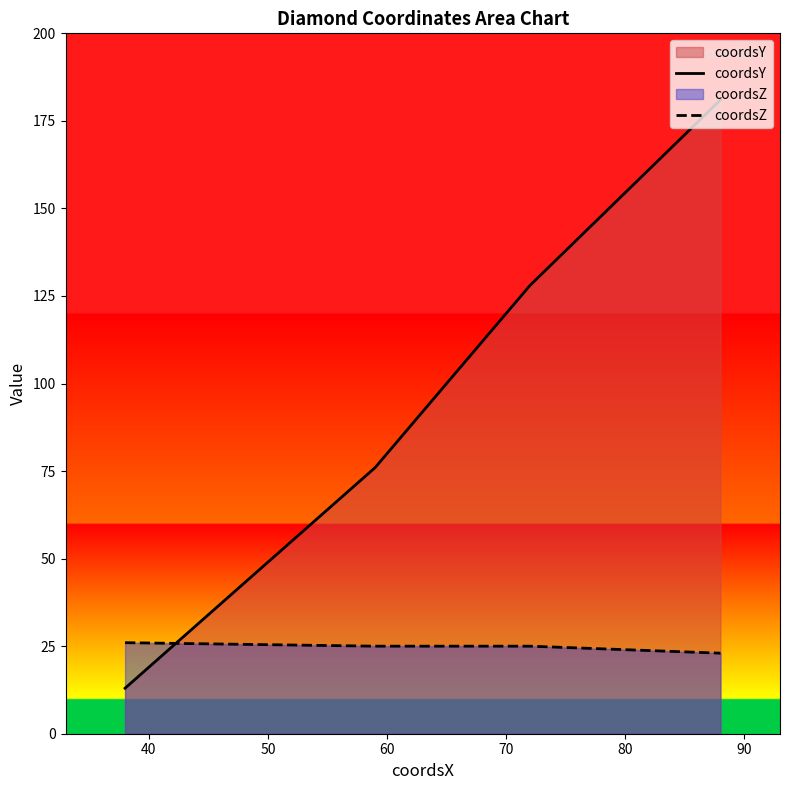

What is the greatest value displayed?

181